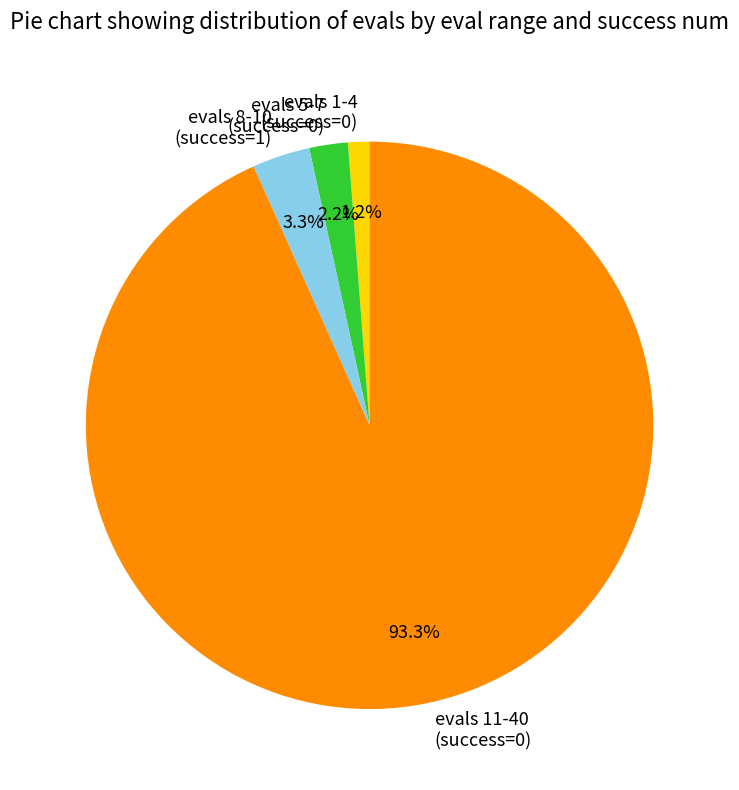

Which category has the smallest portion of the pie?

evals 1-4 (success=0)